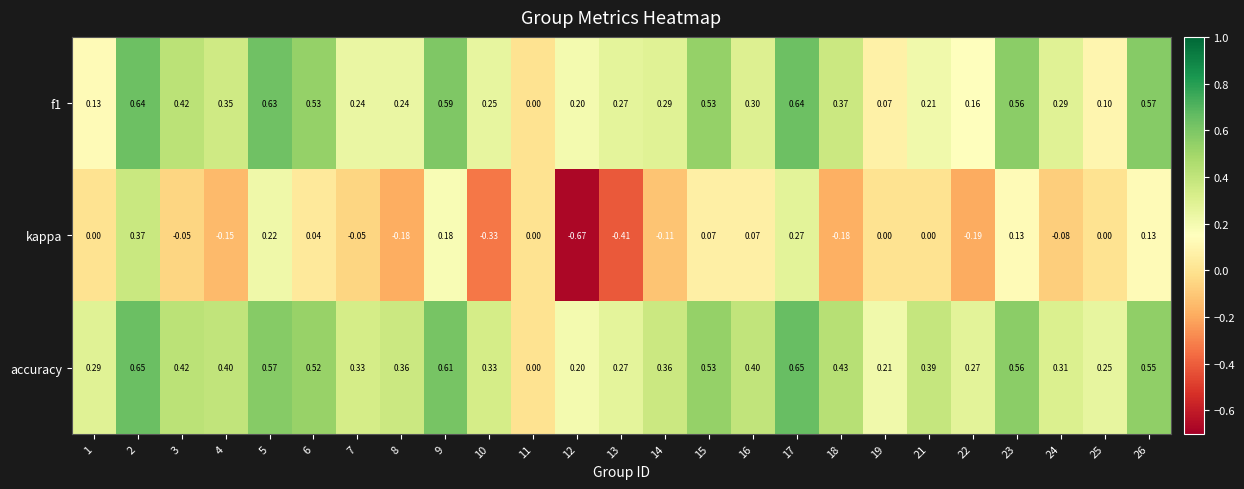

Is the value of accuracy at 21 greater than the value of f1 at 5?

No